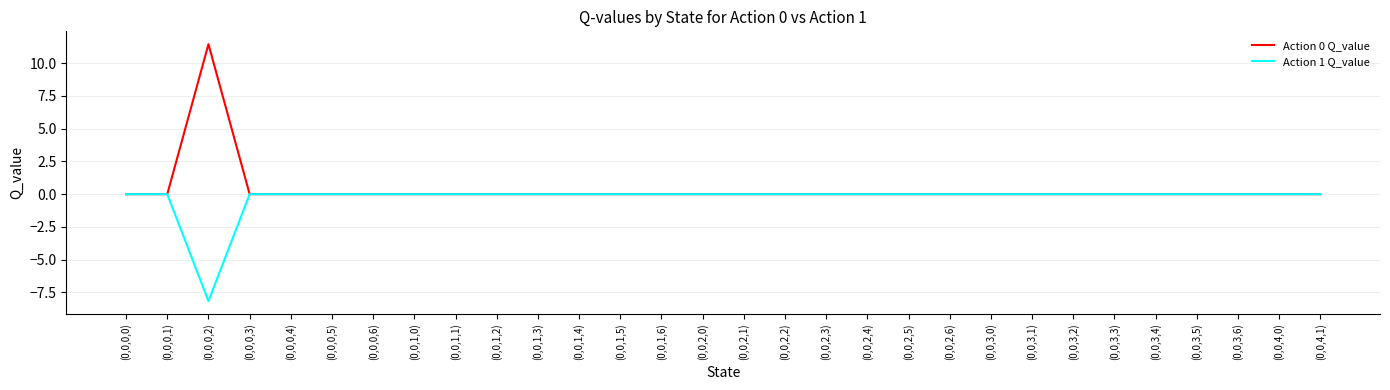

Does the chart have visible grid lines?

Yes